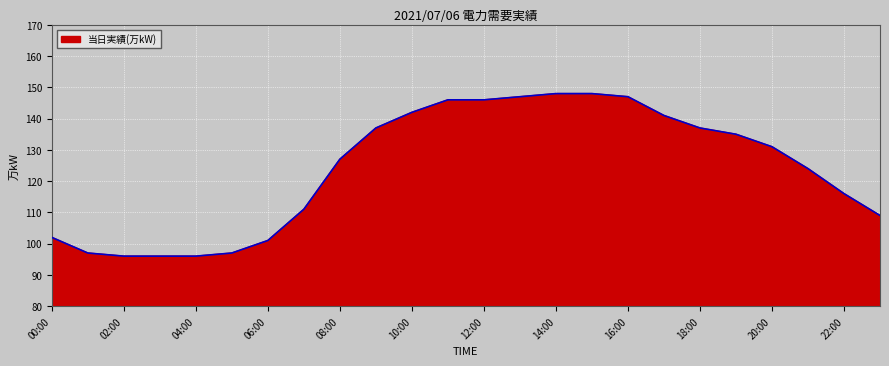

What is the maximum value shown in the chart?

148